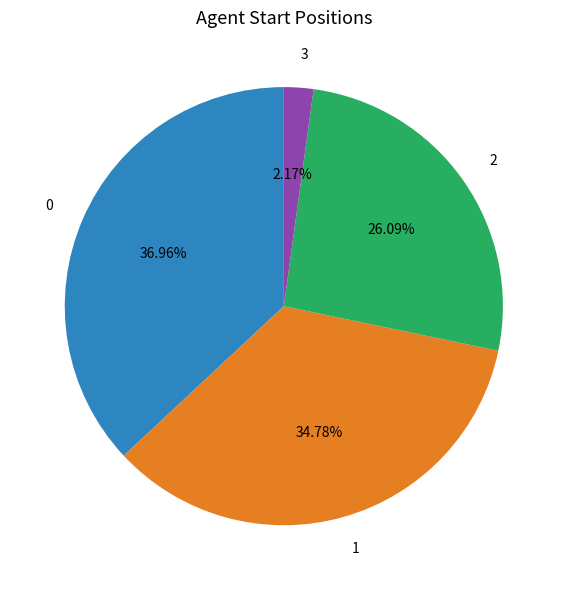

What is the ratio of the value at 1 to the value at 0?

0.9